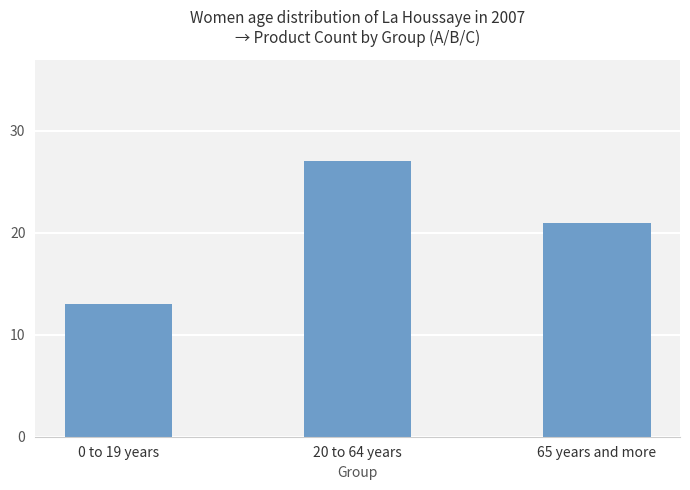

At which label does the data first exceed 21?

20 to 64 years